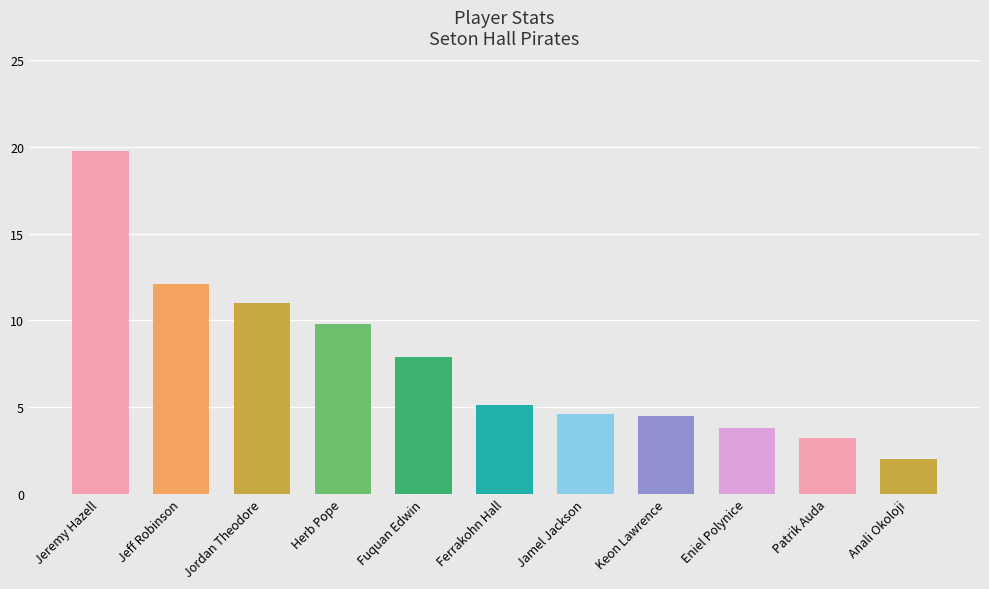

What is the label of the 8th bar from the left?

Keon Lawrence